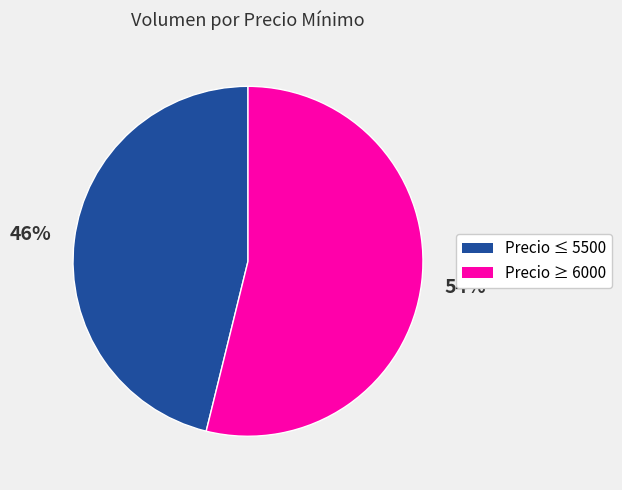

Approximately how many times larger is the value at Precio ≥ 6000 compared to Precio ≤ 5500?

1.2